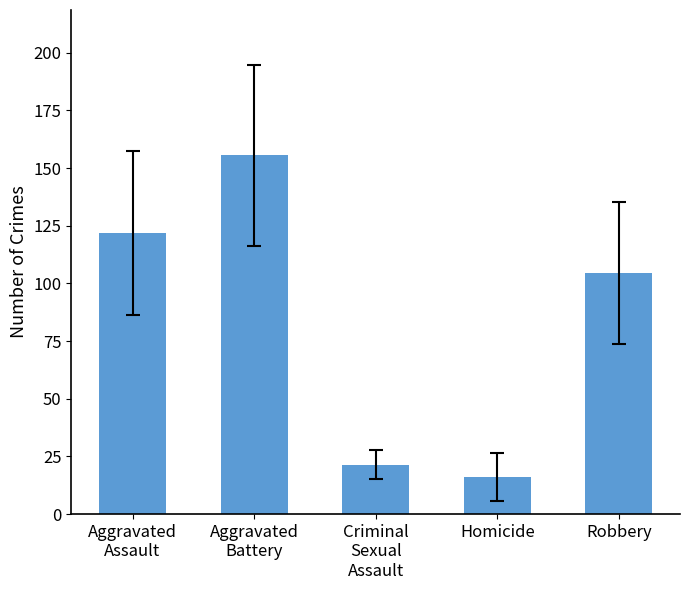

How many data points does each series have?

5